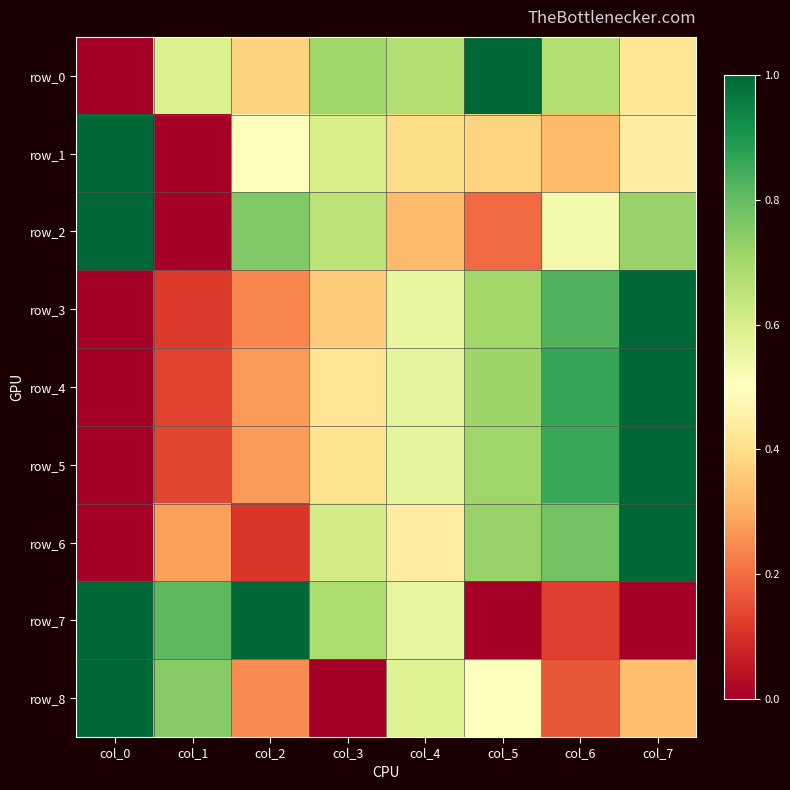

At which category is the sum across all series the highest?

col_7